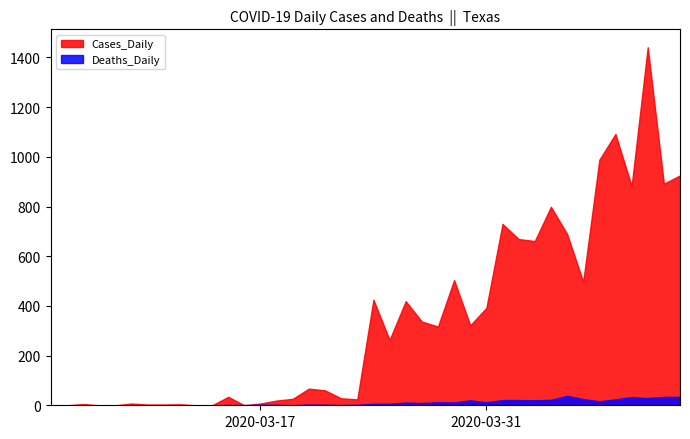

Reading left to right, transcribe all the data shown in this chart.

Cases_Daily: 0=0	1=0	2=5	3=0	4=0	5=7	6=3	7=3	8=4	9=0	10=0	11=34	12=0	13=7	14=19	15=26	16=67	17=60	18=28	19=24	20=425	21=263	22=419	23=337	24=317	25=504	26=322	27=392	28=730	29=669	30=661	31=799	32=690	33=497	34=988	35=1092	36=882	37=1441	38=892	39=925
Deaths_Daily: 0=0	1=0	2=0	3=0	4=0	5=0	6=0	7=0	8=0	9=0	10=0	11=1	12=1	13=2	14=2	15=0	16=3	17=2	18=1	19=2	20=6	21=6	22=11	23=9	24=12	25=11	26=20	27=12	28=21	29=21	30=20	31=22	32=38	33=25	34=16	35=24	36=33	37=29	38=34	39=34